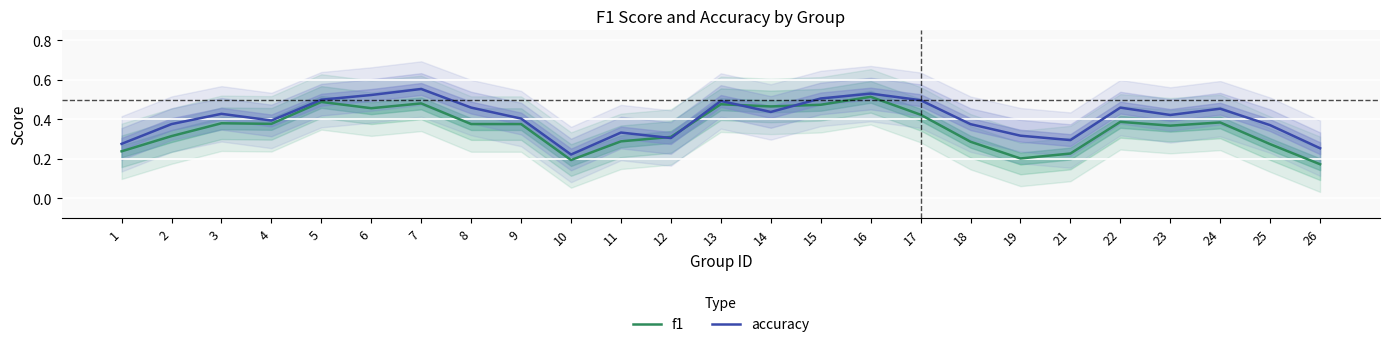

Rank the series by their average value, from lowest to highest.

f1, accuracy